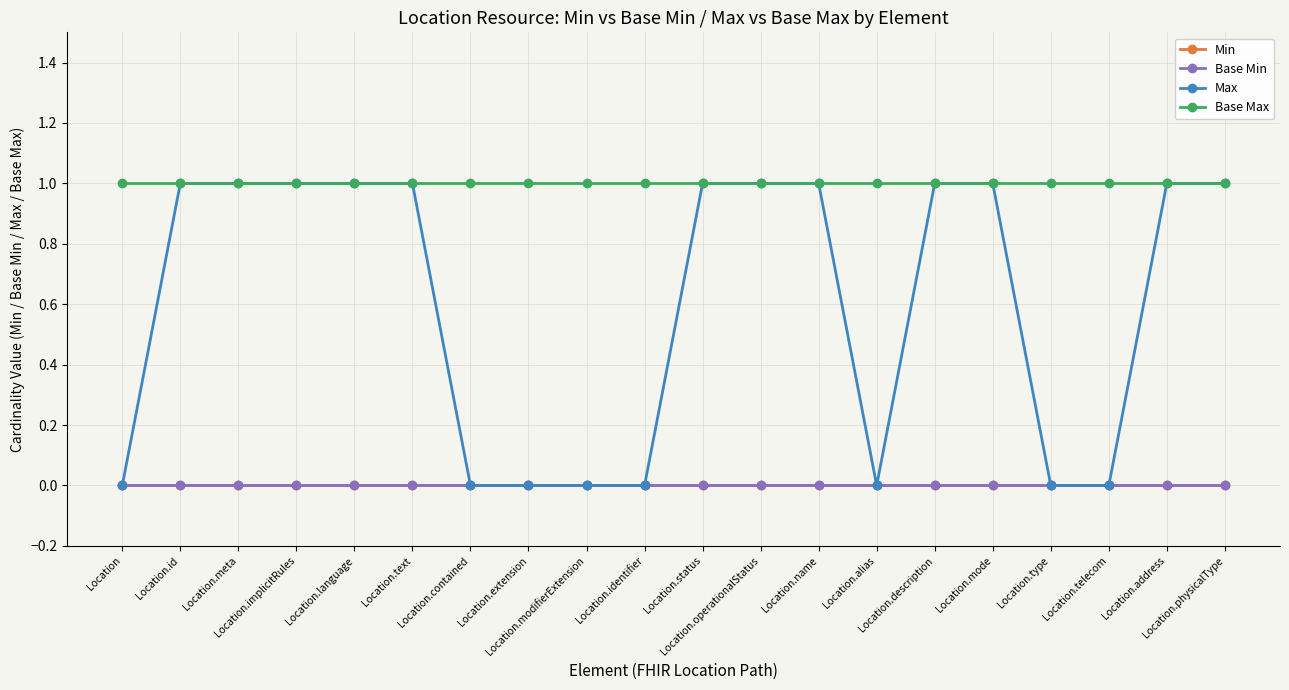

At how many categories does at least one series exceed 0?

20